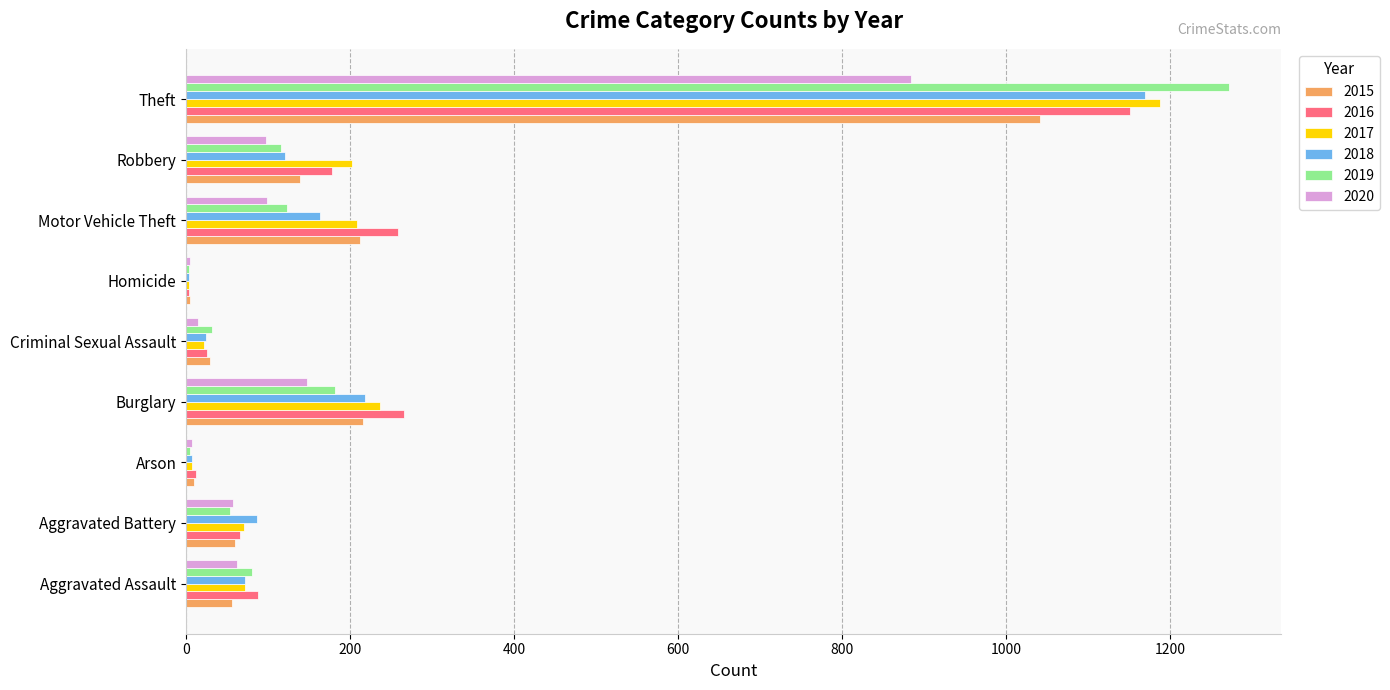

How many series are shown in this chart?

6